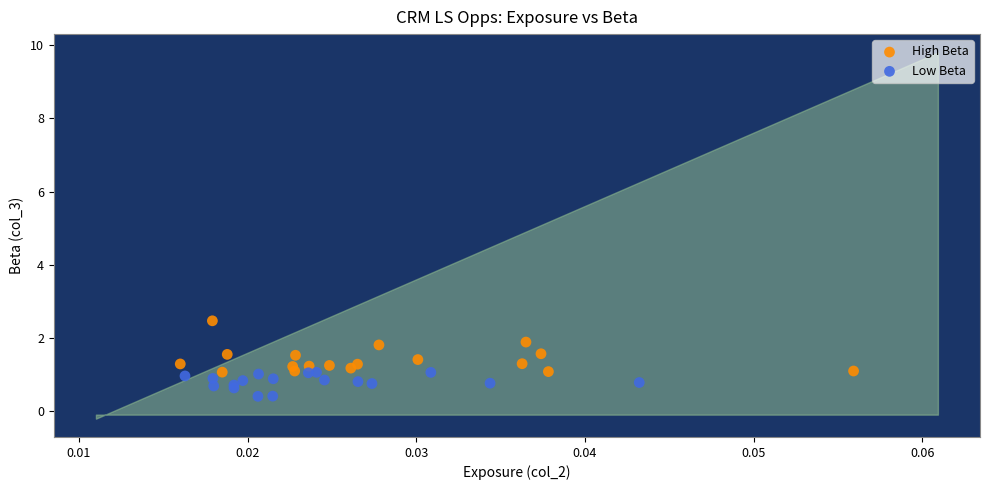

Which series contains the lowest Y value?

Low Beta